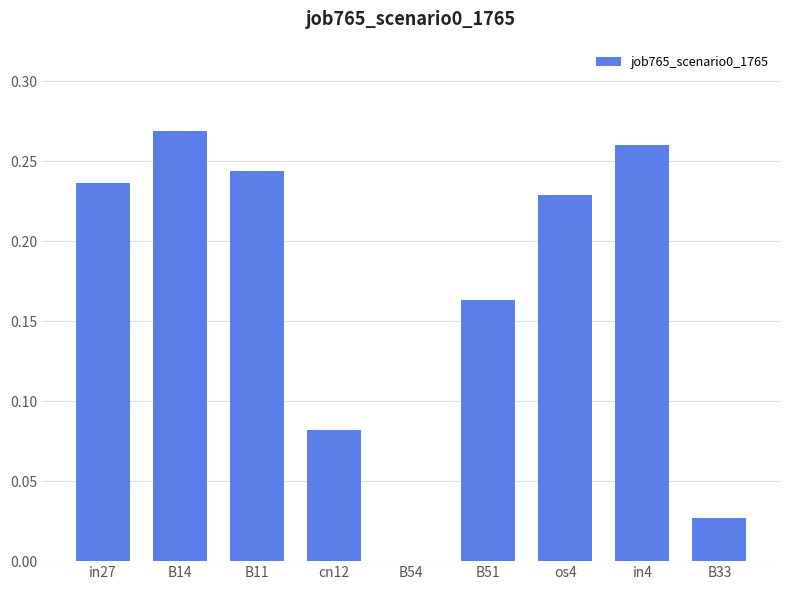

Is it true that the value at B11 is 0.1?

False